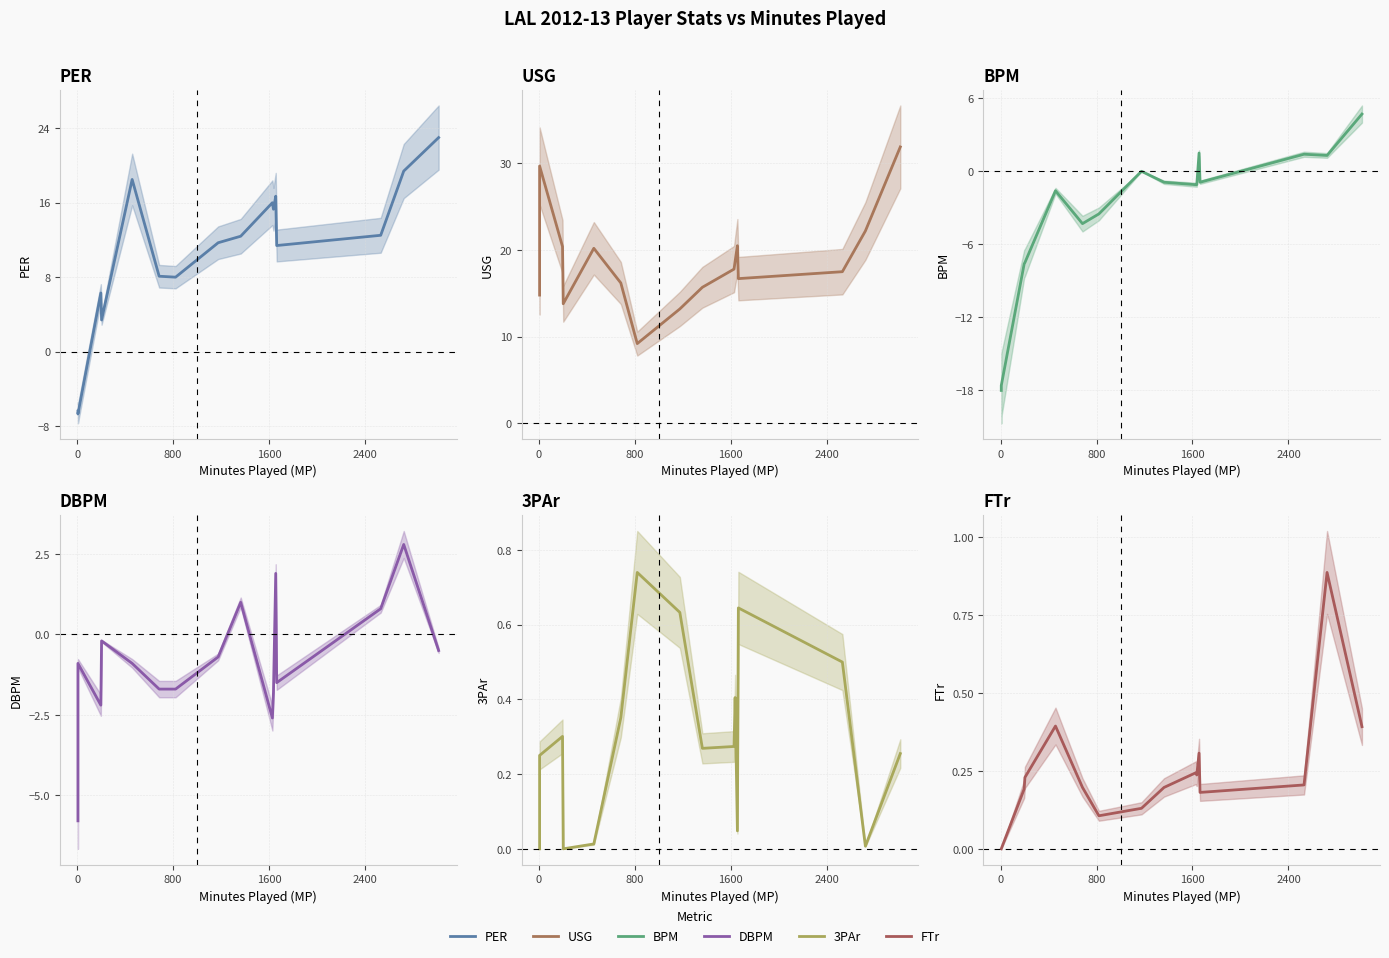

What is the sum of all BPM values?

-55.2